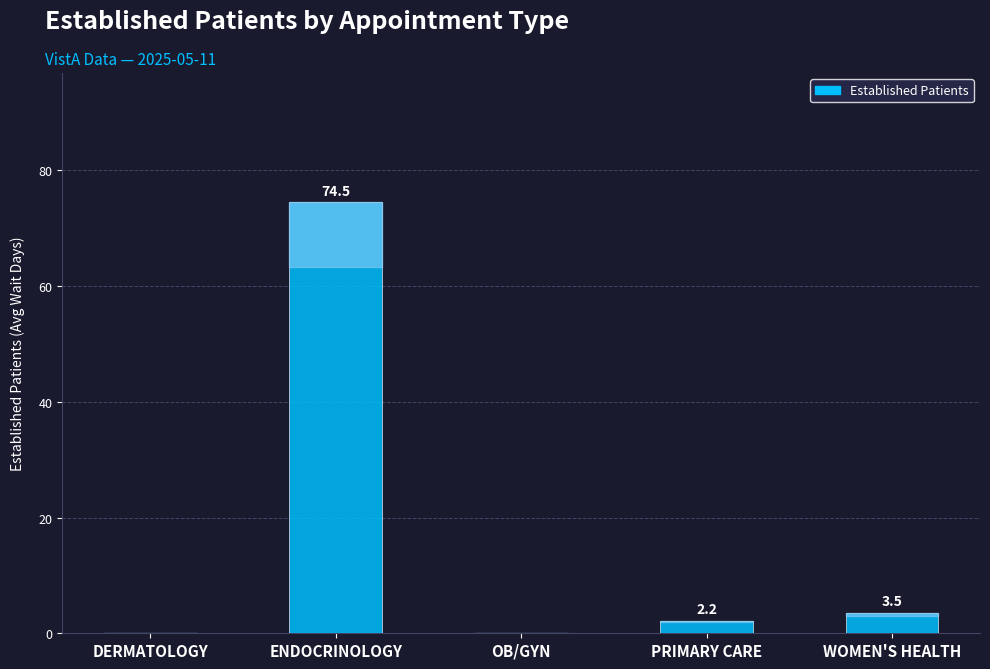

What is the change in value from OB/GYN to PRIMARY CARE?

+2.2